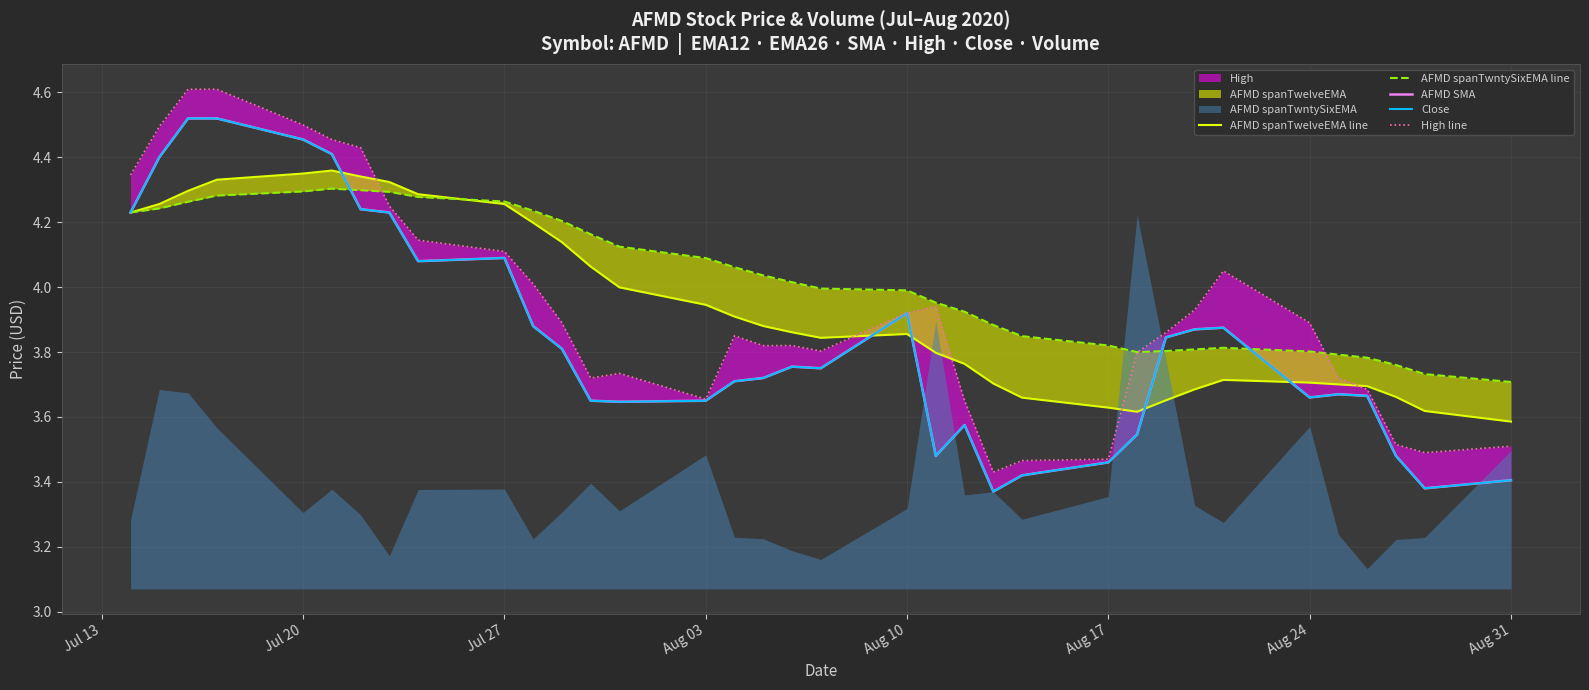

True or false: Close has more than 1 points higher than both neighbors.

True